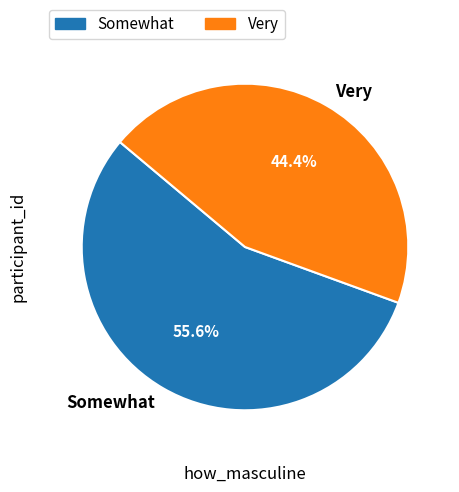

Does any single category account for the majority?

Yes